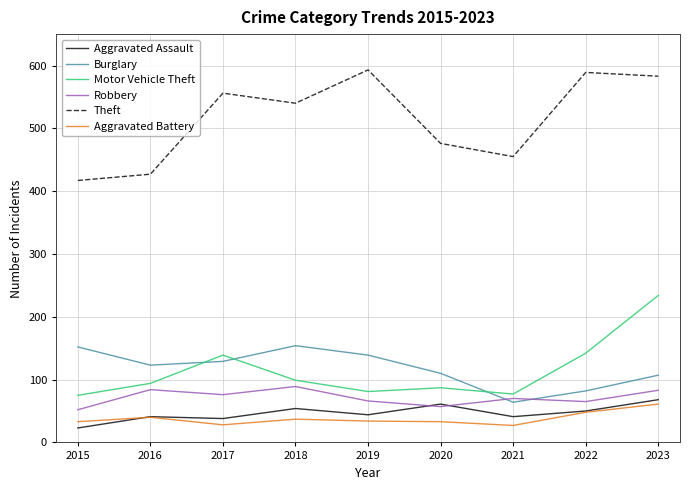

What is the total value across all series at 2016?

809